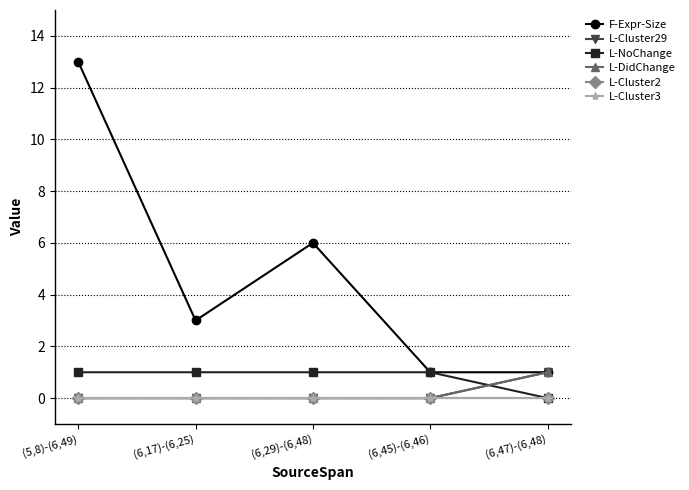

True or false: L-NoChange has more than 0 interior local peaks.

False